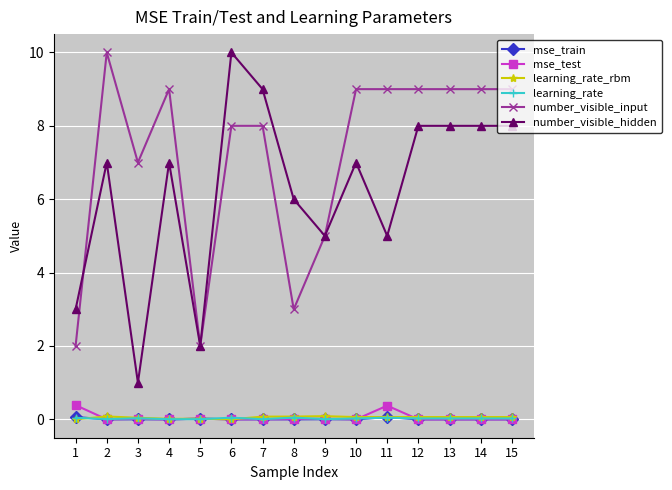

What is the minimum value for number_visible_input?

2.0